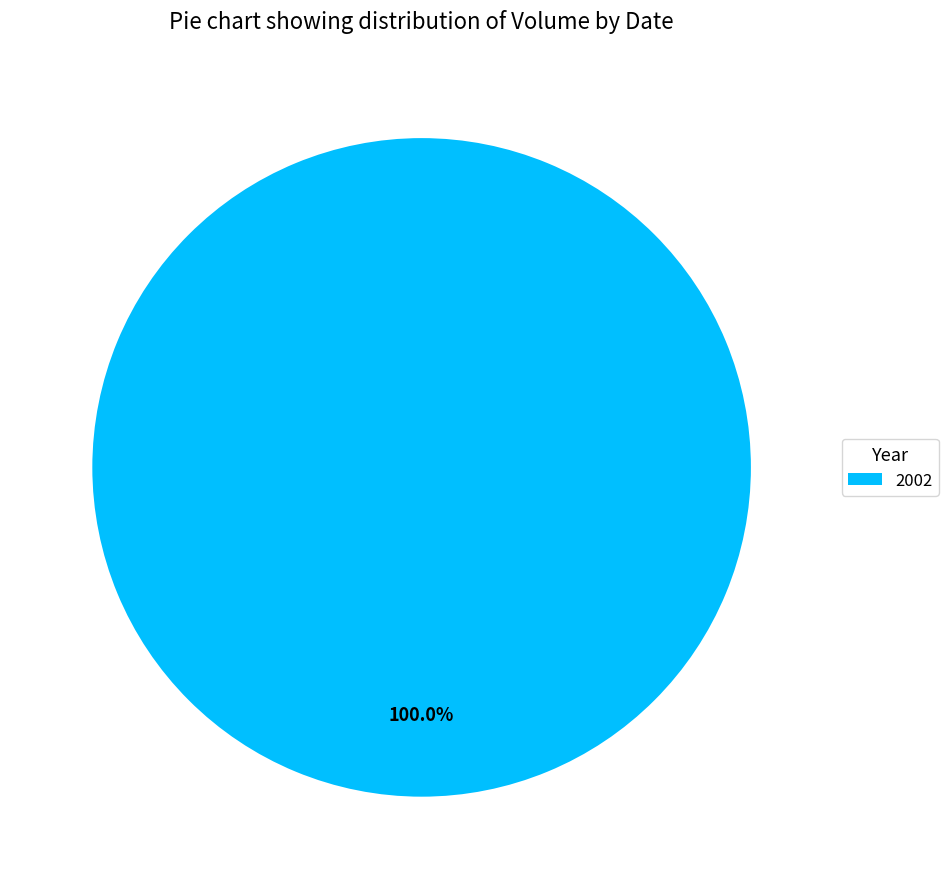

Count the number of slices in the pie.

1